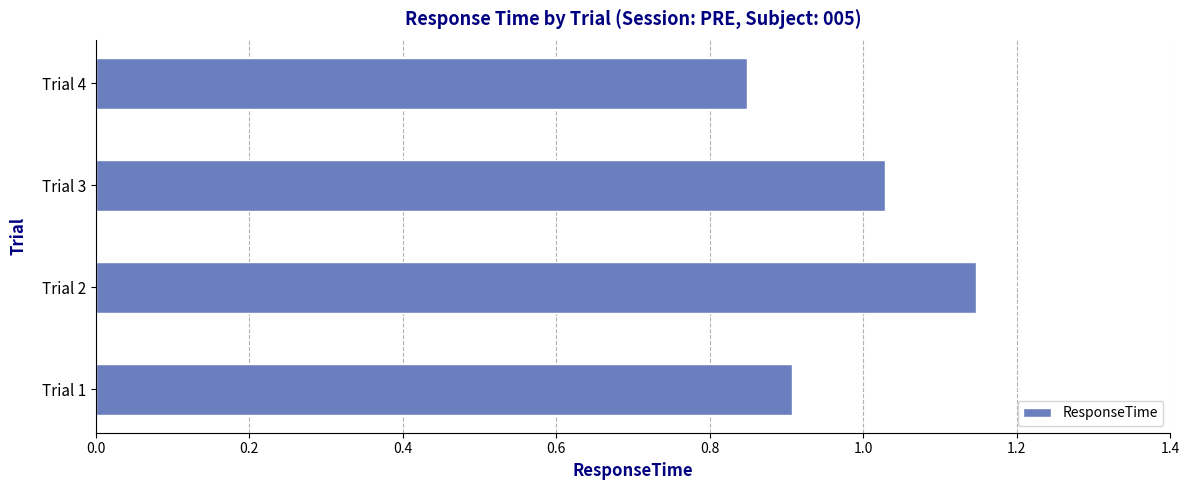

List the labels in order of value, smallest first.

Trial 4, Trial 1, Trial 3, Trial 2